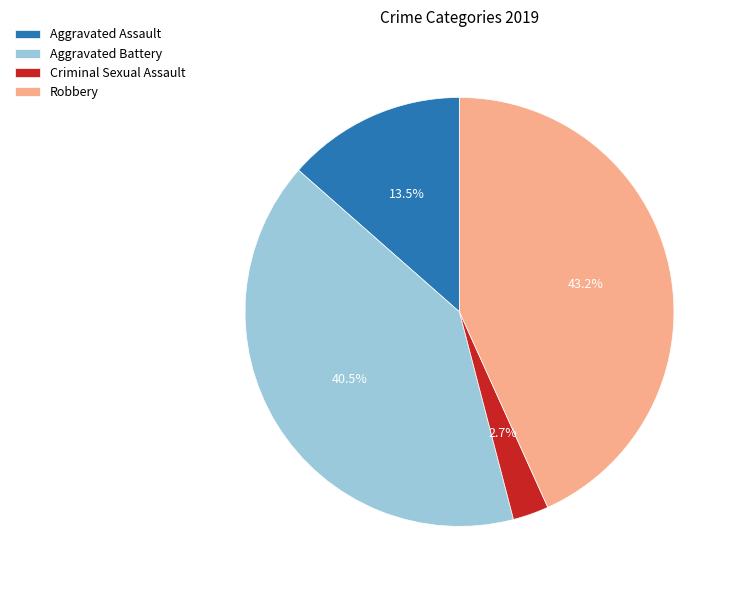

Is the sum of Aggravated Battery and Criminal Sexual Assault greater than half?

No